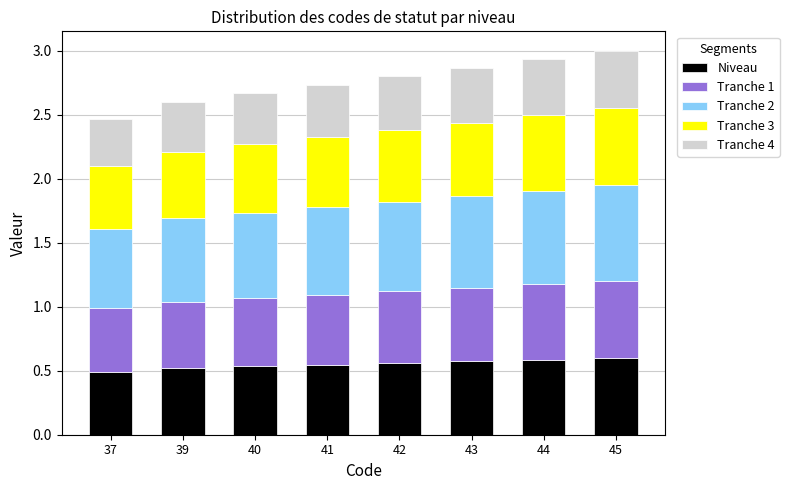

What is the total value across all series at 40?

2.7